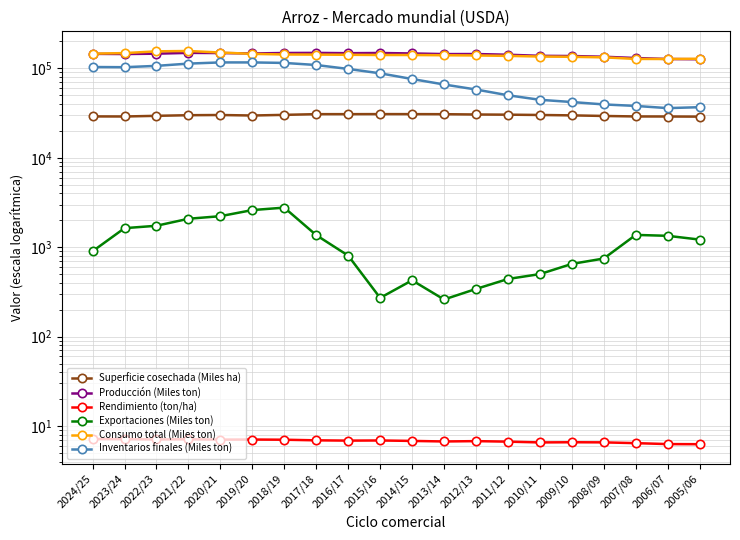

At which category does Inventarios finales (Miles ton) reach its first local valley?

2023/24